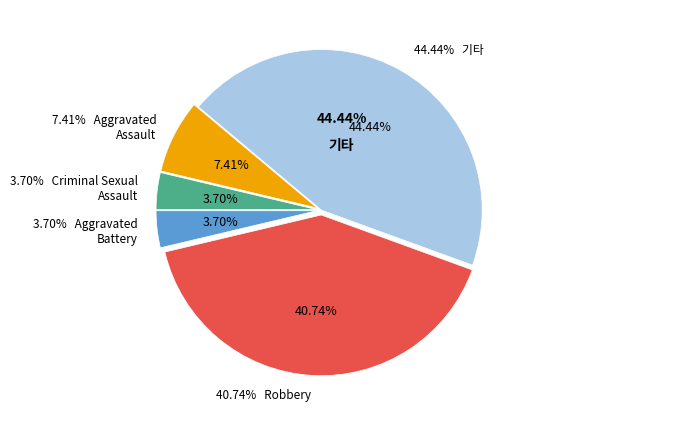

What percentage is the Criminal Sexual Assault slice, to the nearest percent?

4%